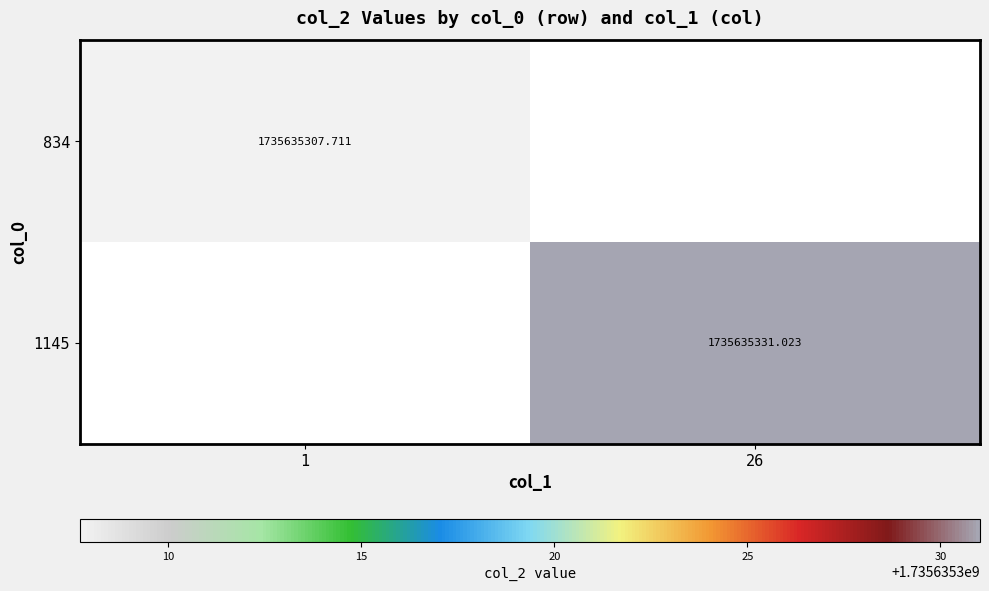

Is the value of 834 at 1 greater than the value of 1145 at 26?

No